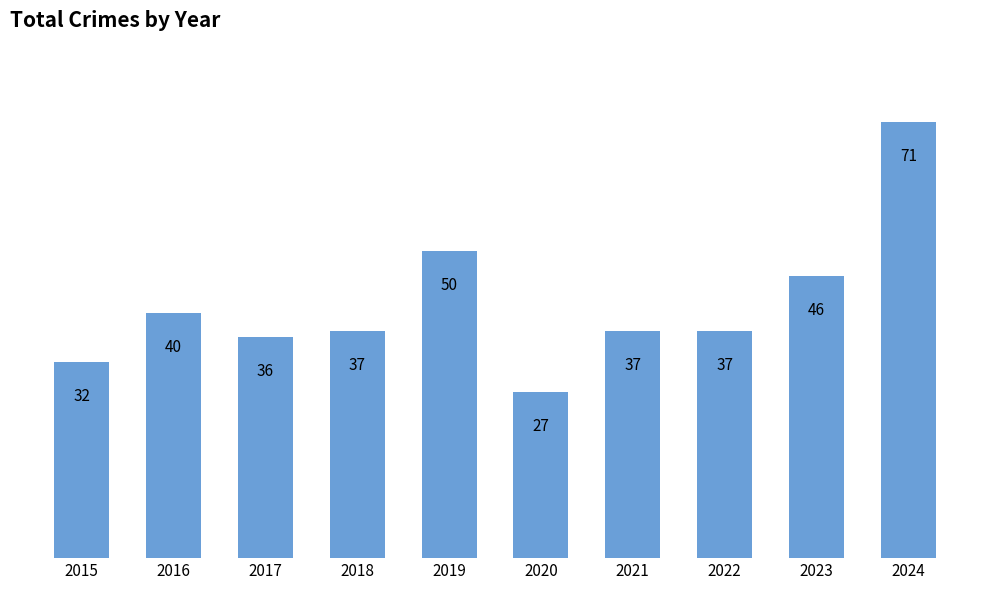

Reading left to right, list all the values displayed in this chart.

2015=32	2016=40	2017=36	2018=37	2019=50	2020=27	2021=37	2022=37	2023=46	2024=71